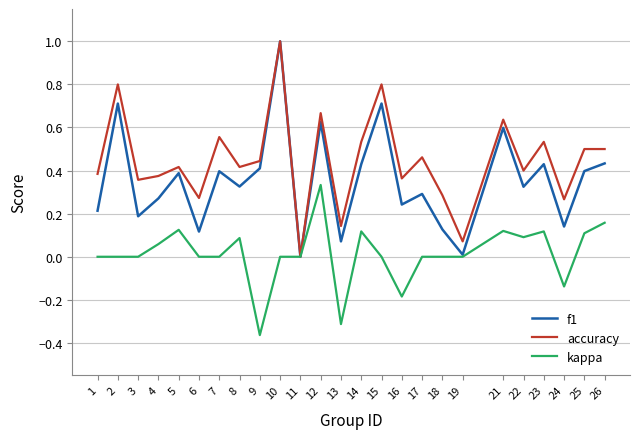

List the series in order of their overall mean, lowest first.

kappa, f1, accuracy